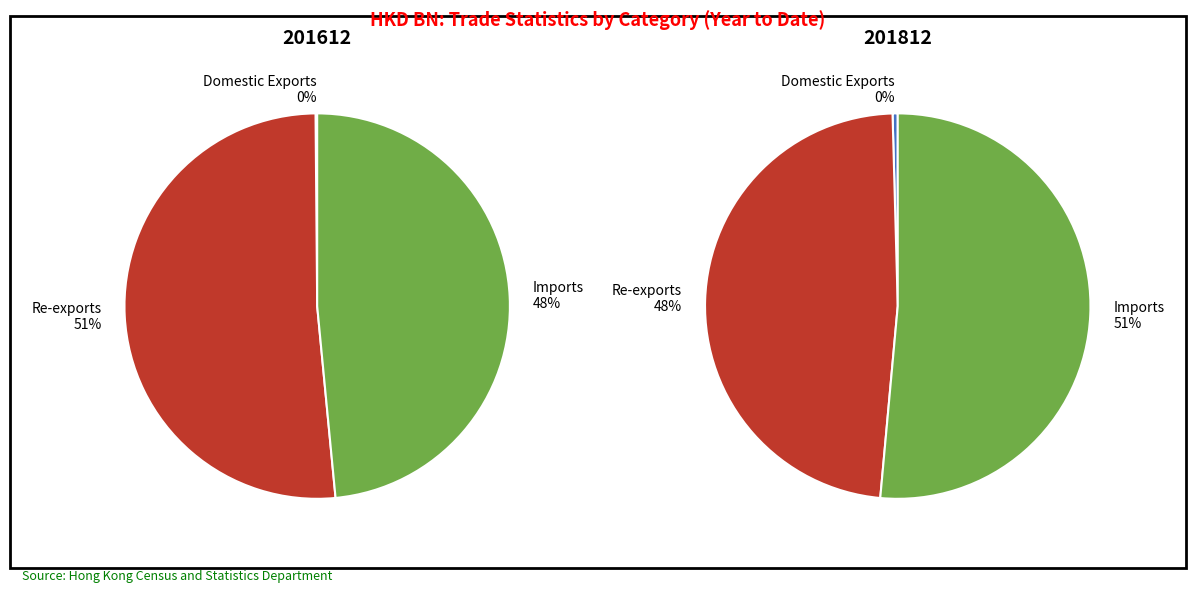

What is the spread (max minus min) of values at Domestic Exports?

0.4